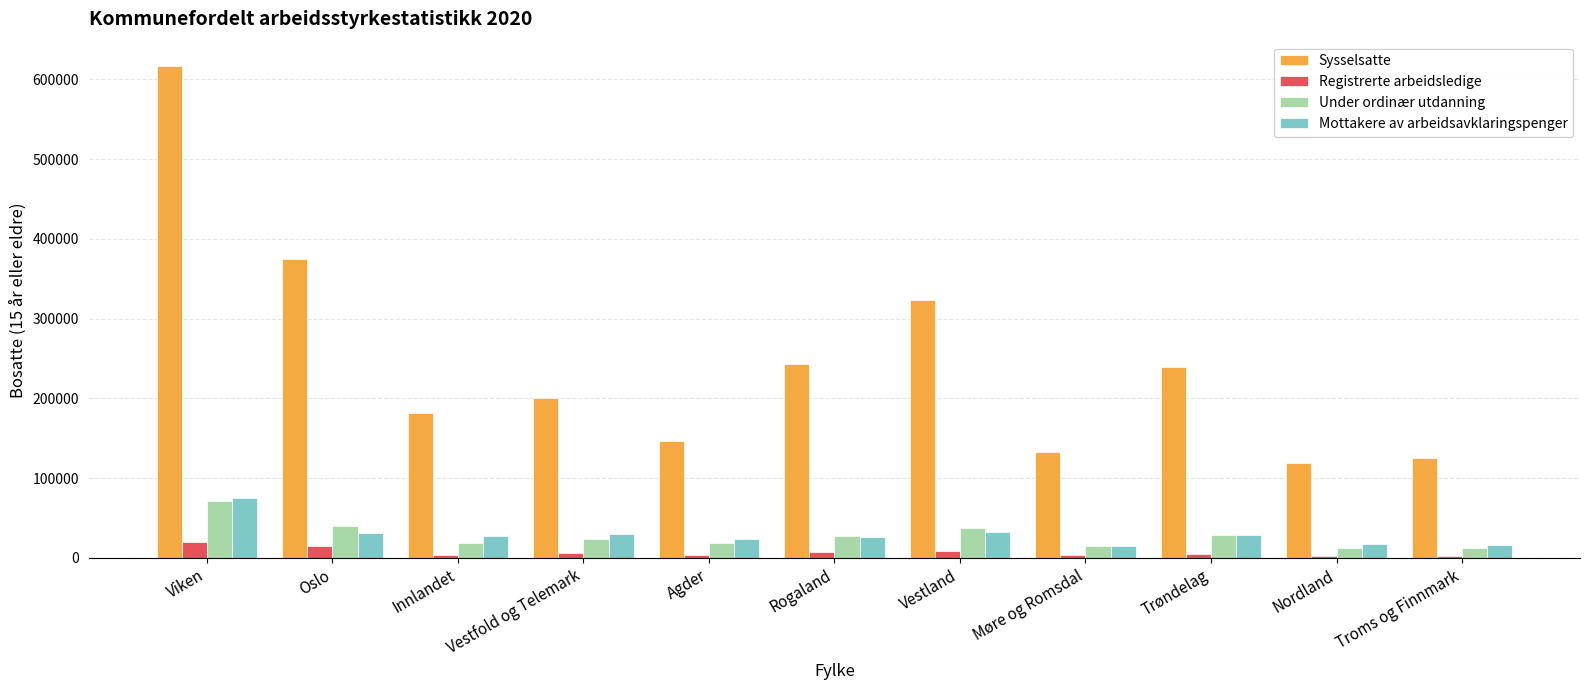

At which category does the chart reach its peak across all series?

Viken